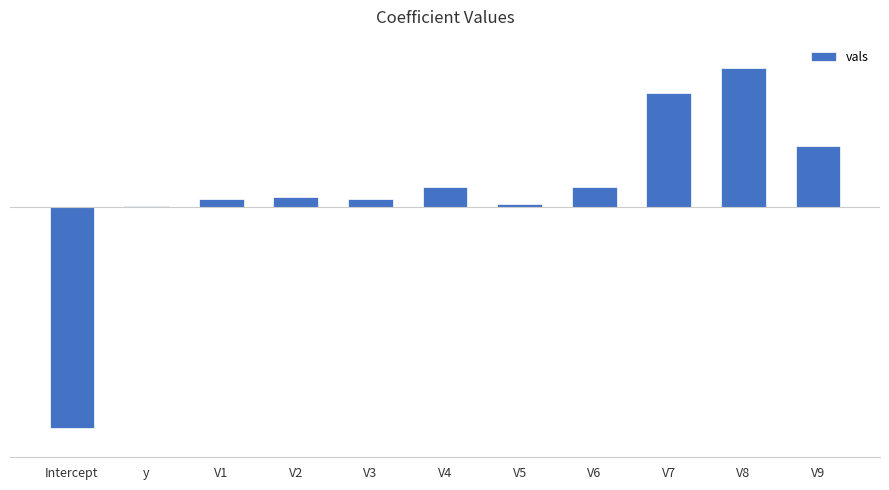

The chart shows a value of 5.0 at V8. True or false?

True